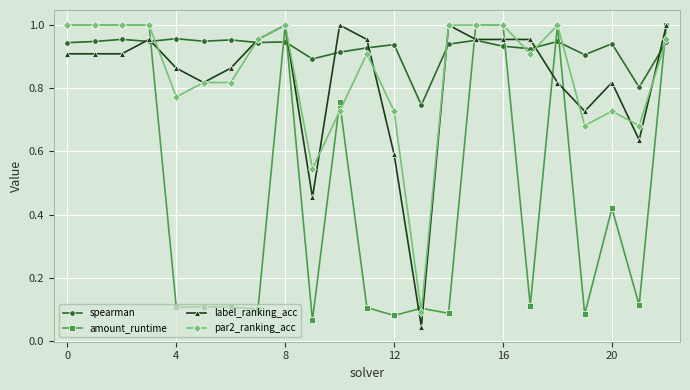

True or false: label_ranking_acc has more than 1 interior local peaks.

True